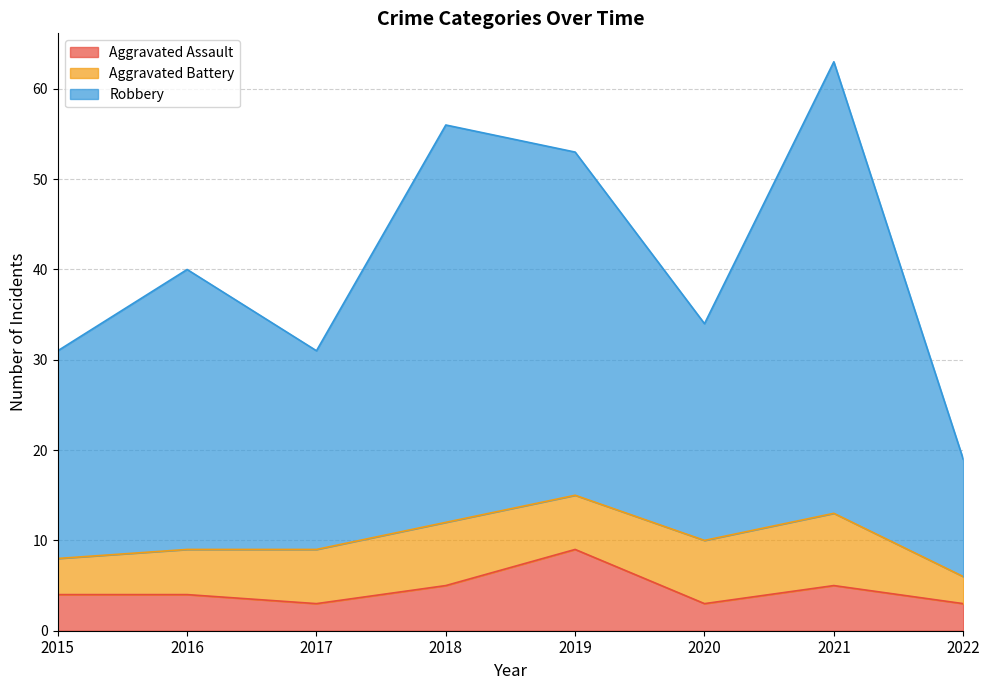

Where does the Aggravated Assault series first go above 4?

2018